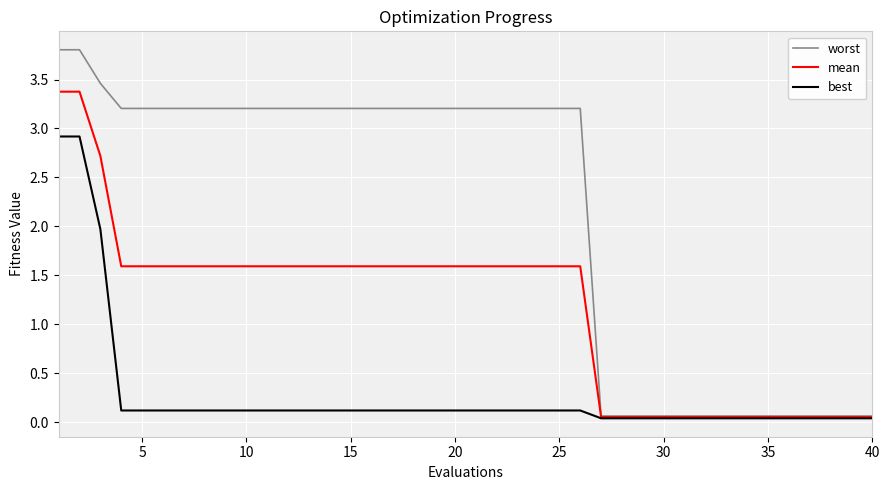

Rank the series by their maximum value, from highest to lowest.

worst, mean, best